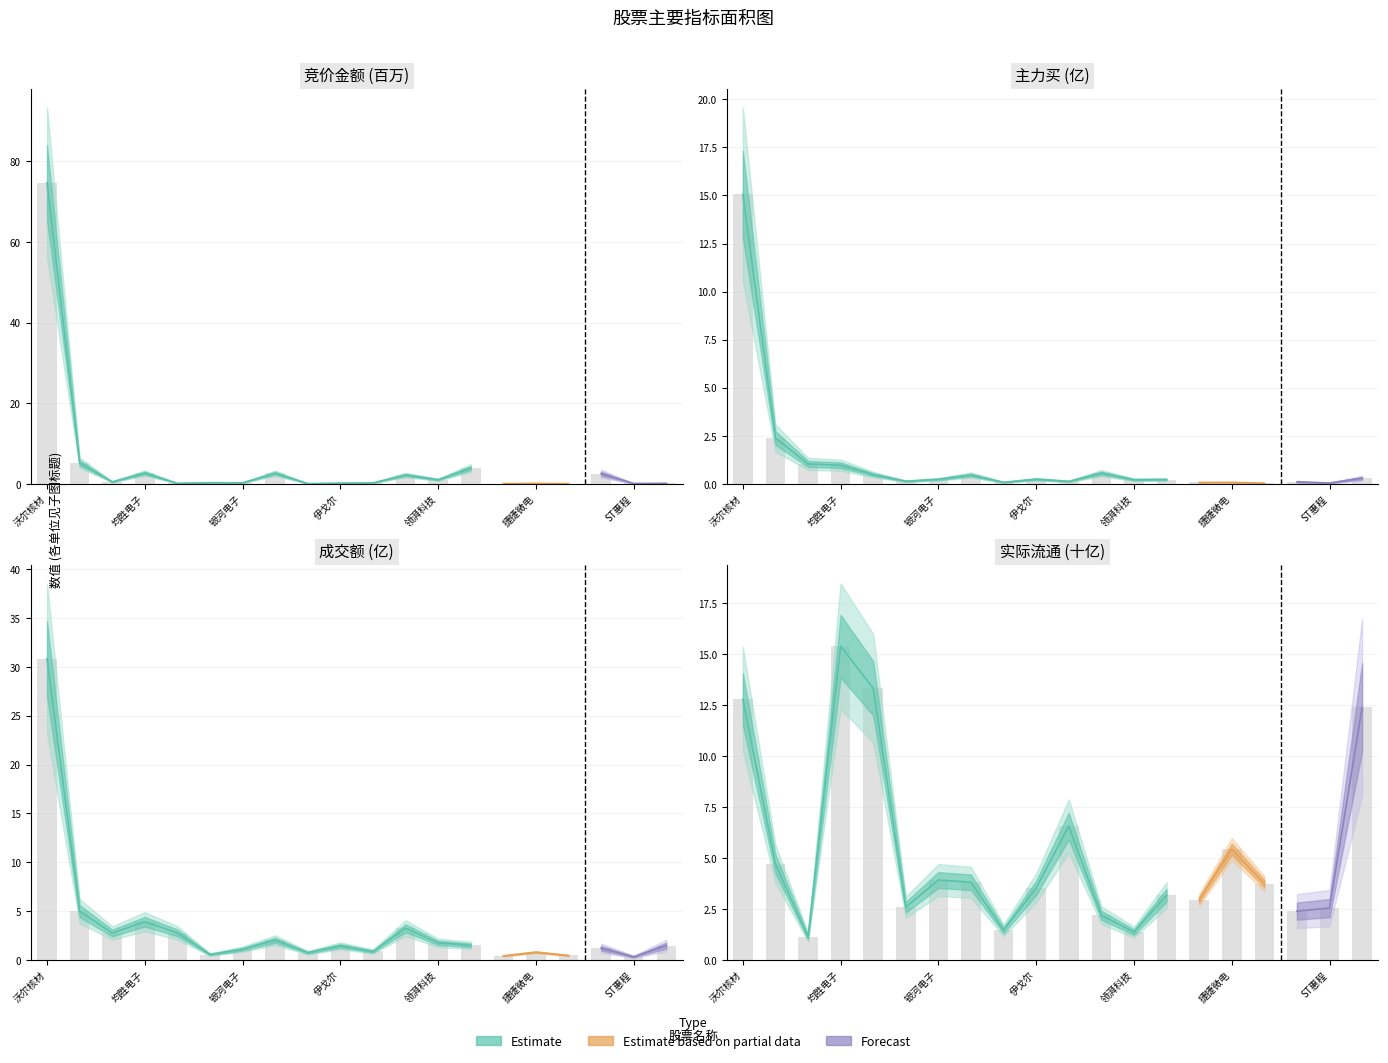

List the series in order of their peak value, highest first.

竞价金额, 成交额, 实际流通, 主力买